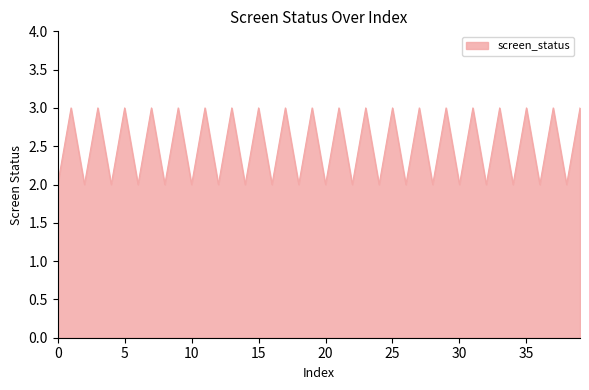

Is this an area chart (filled region under the line)?

Yes